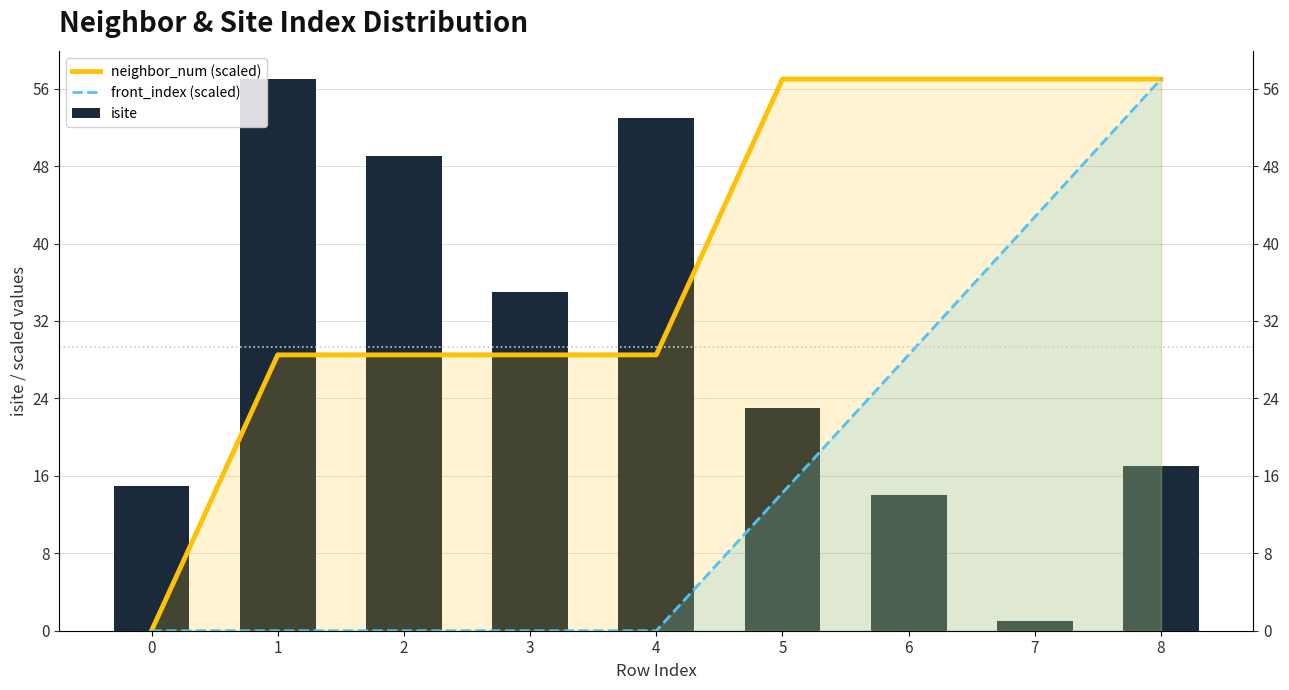

The front_index (scaled) series shows 0.0 at 2. True or false?

True